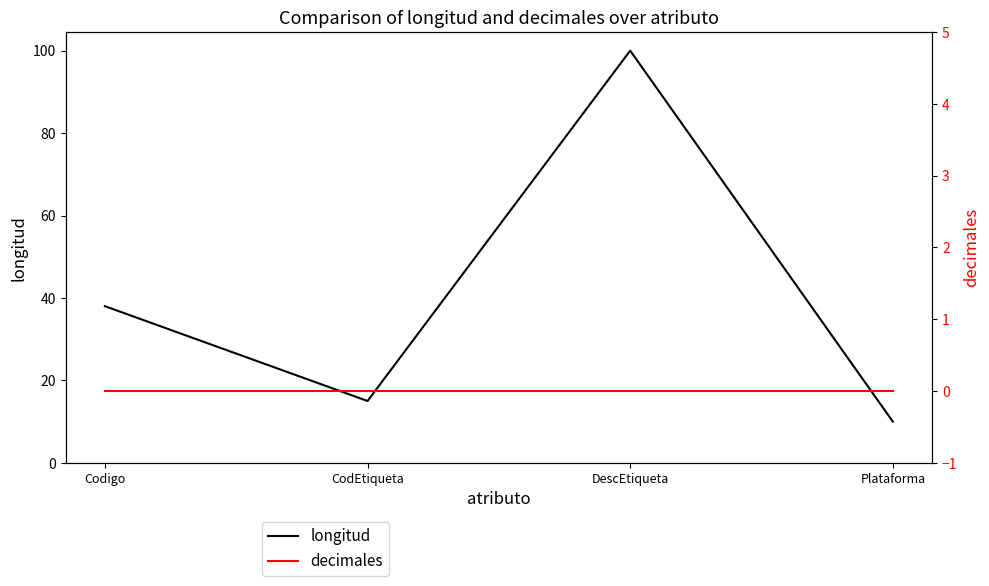

True or false: longitud and decimales cross at least once.

False